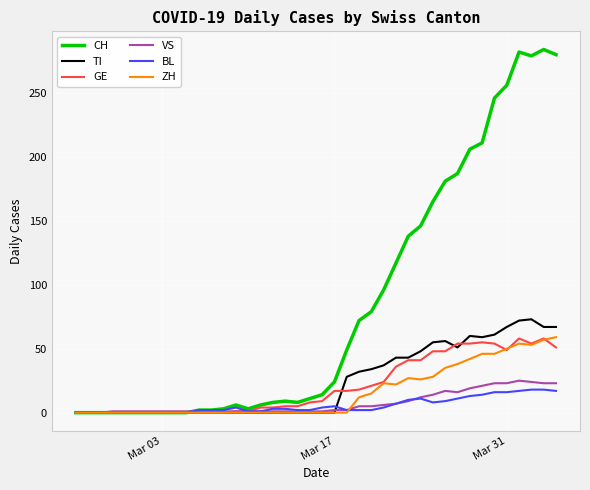

Which series has the widest spread of values?

CH